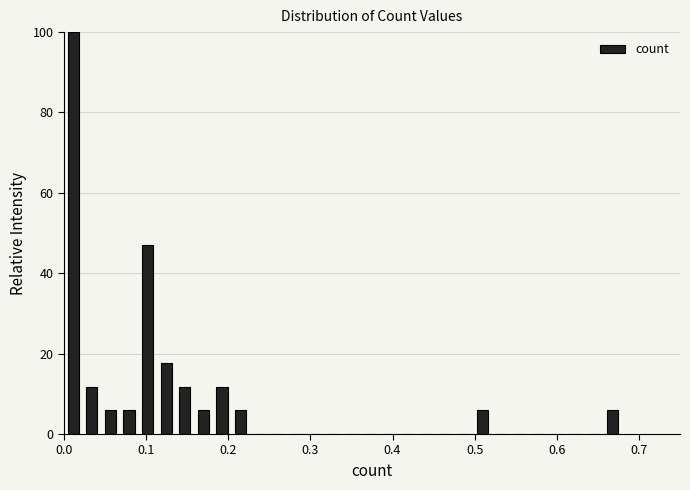

Around what value on the x-axis is the tallest bar? Give the approximate position of its centre, as read against the axis.

0.01